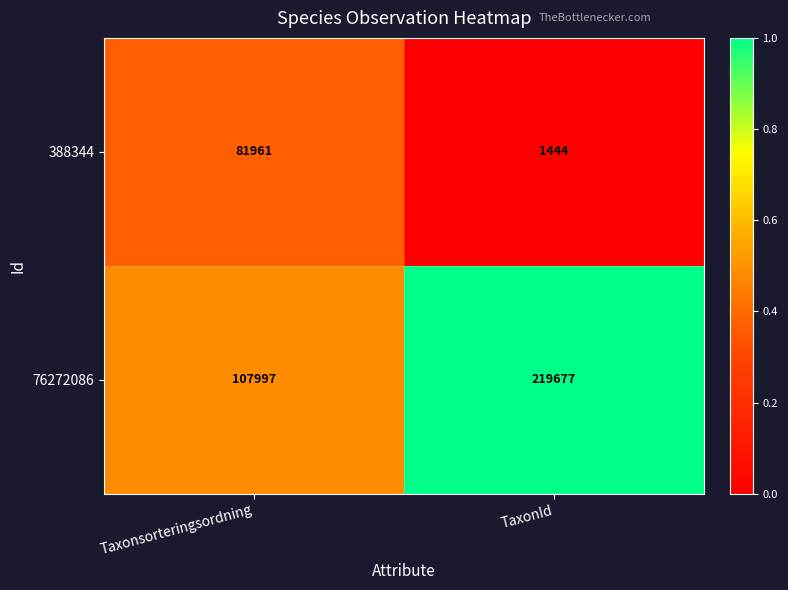

Rank the series by their maximum value, from highest to lowest.

76272086, 388344